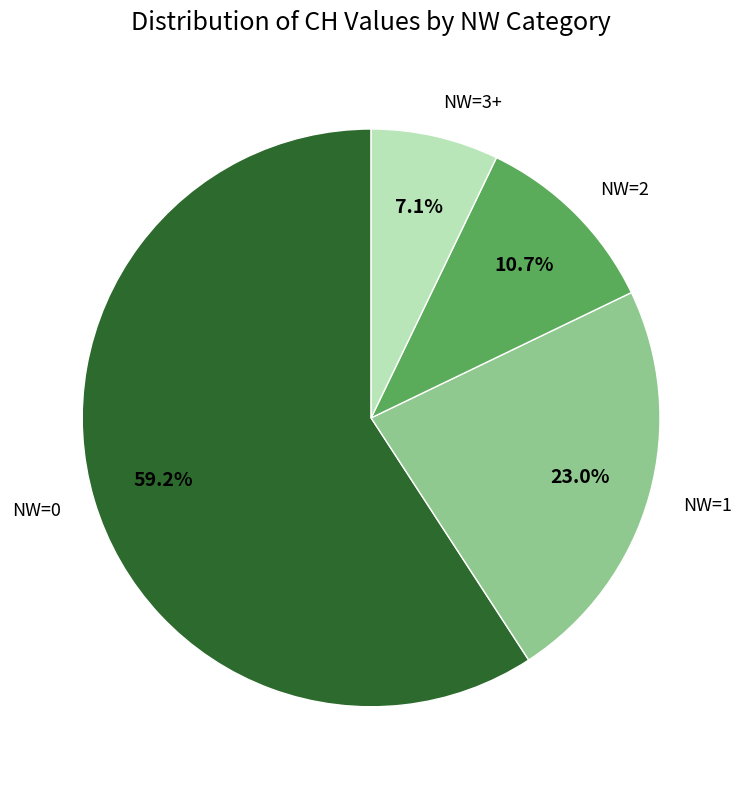

How many segments does this pie chart have?

4